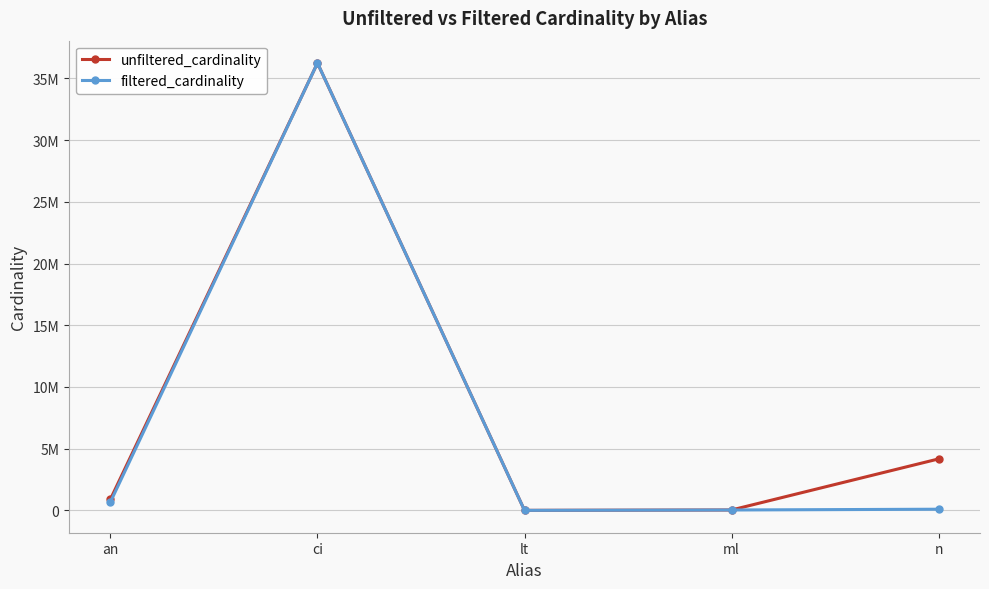

True or false: filtered_cardinality and unfiltered_cardinality cross at least once.

False